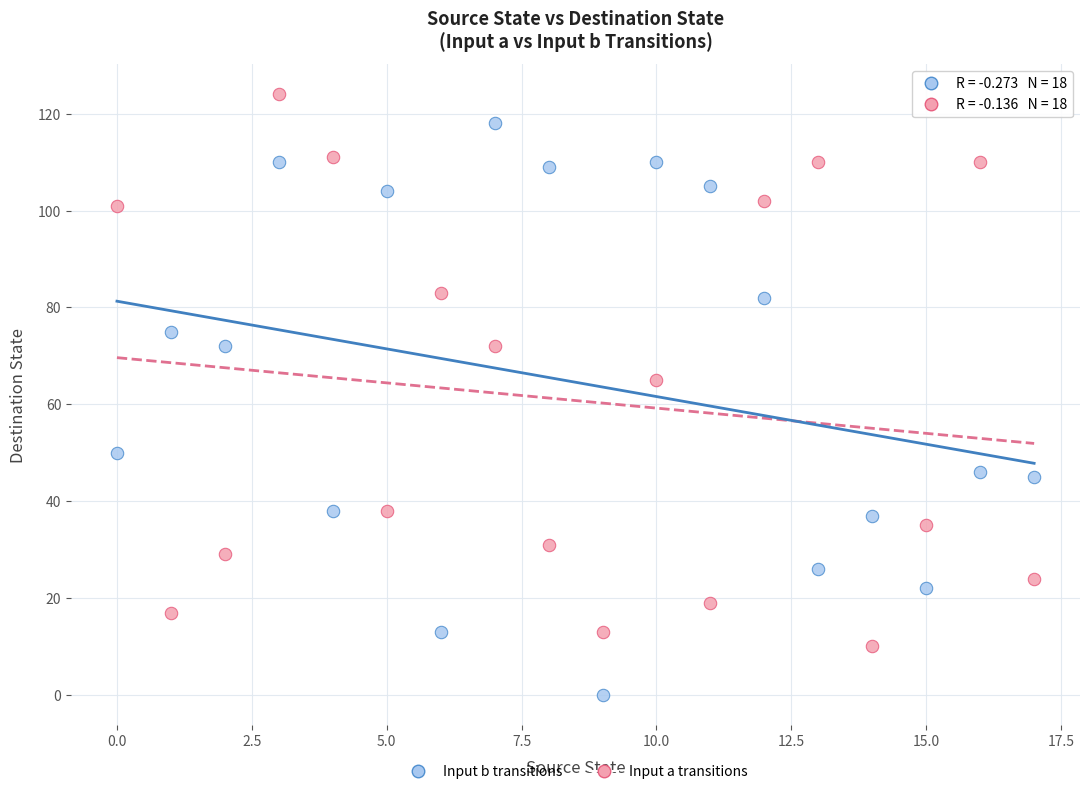

Across all series, what Y value is closest to 62?

65